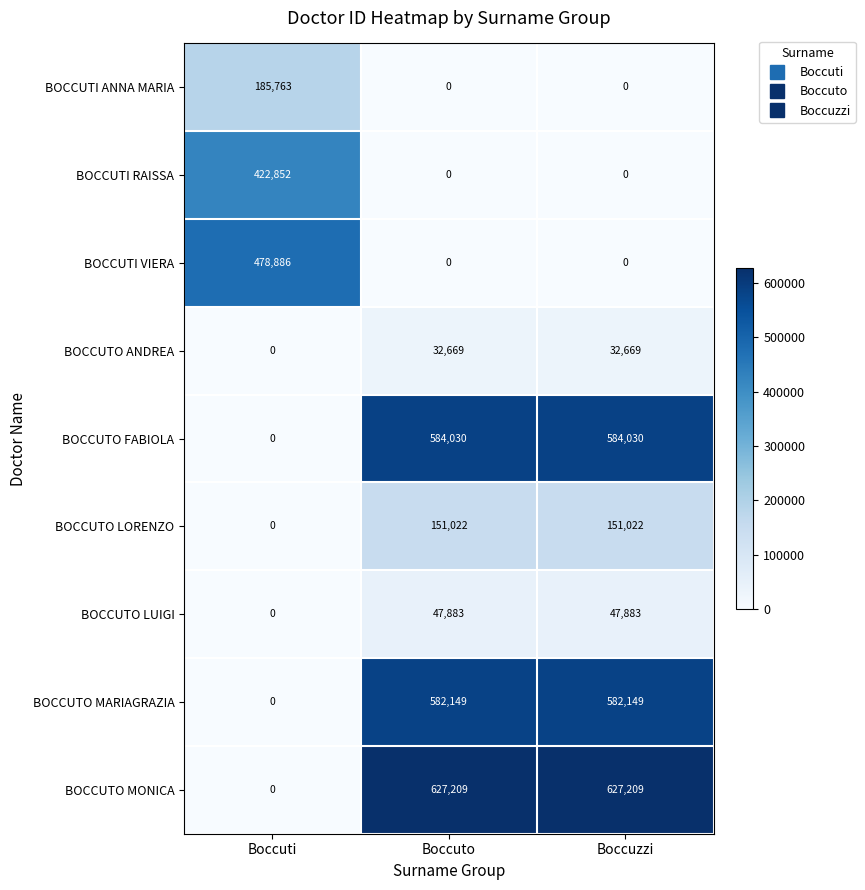

What is the spread (max minus min) of values at Boccuzzi?

627209